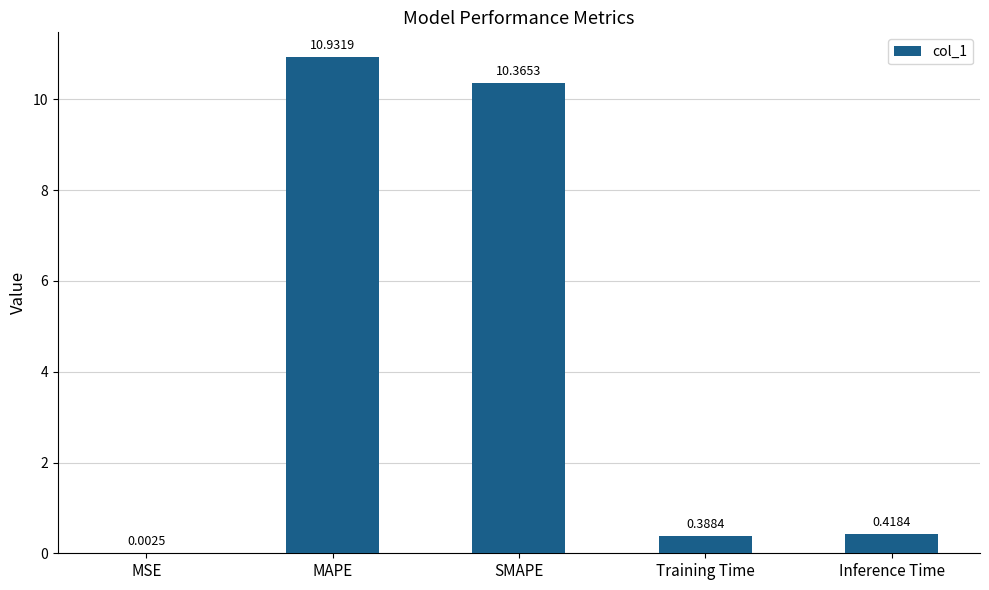

Where is the data nearest to the value 5?

Inference Time